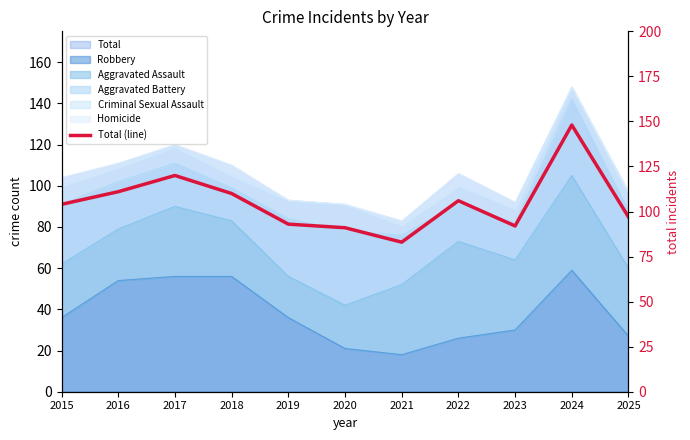

How many interior local peaks (higher than both neighbors) does the data have?

3